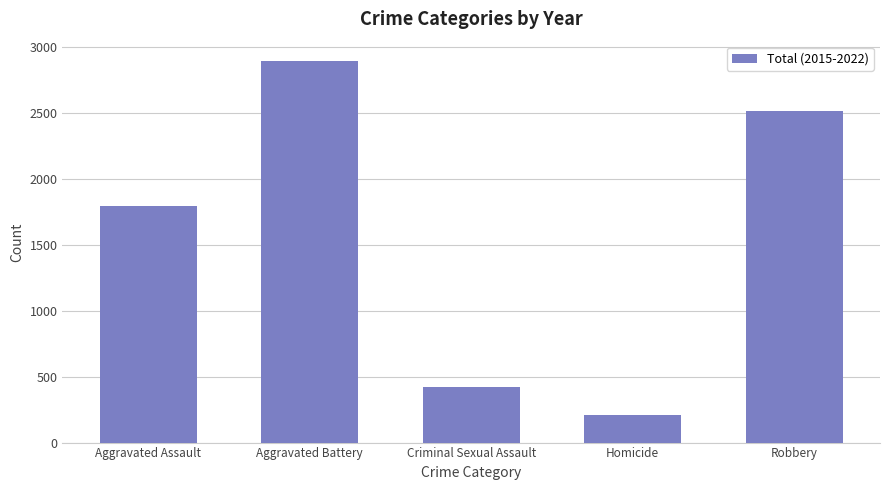

What is the sum of the values at Aggravated Battery and Aggravated Assault?

4693